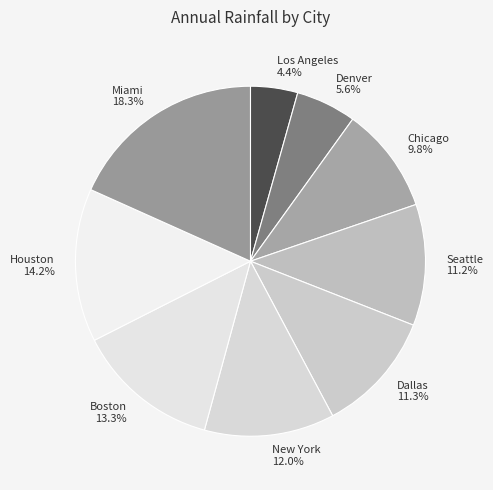

How many slices are in this pie chart?

9